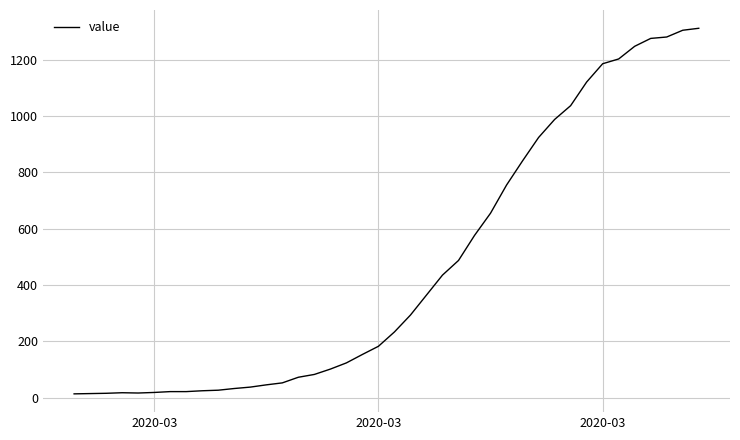

What is the difference between the second highest and minimum values?

1292